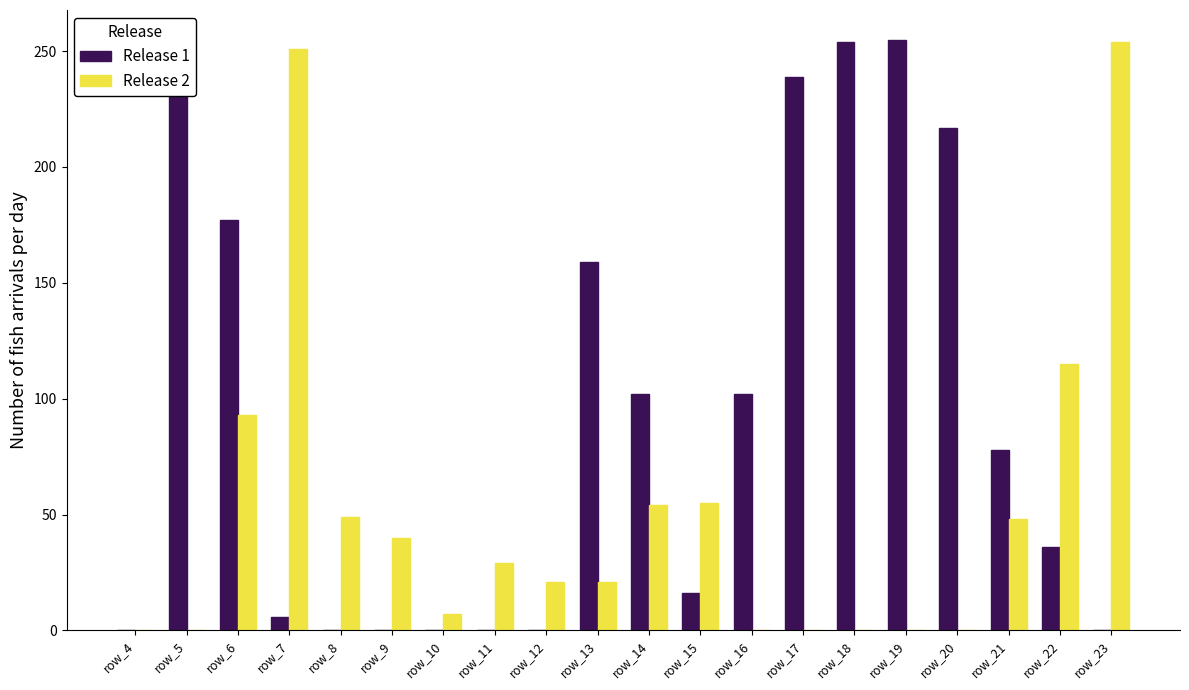

How many groups of bars are there?

20